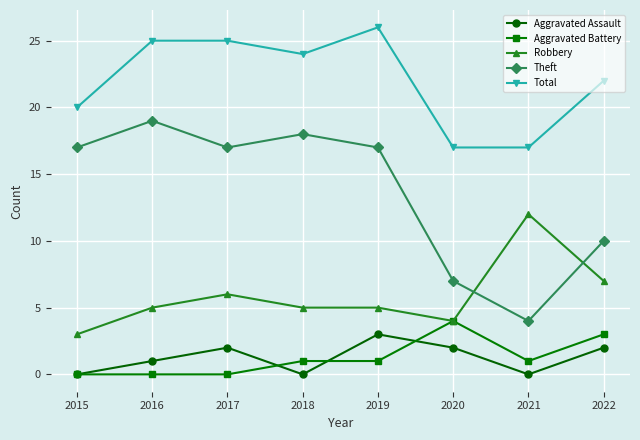

Between 2015 and 2016, which series saw the biggest shift?

Total